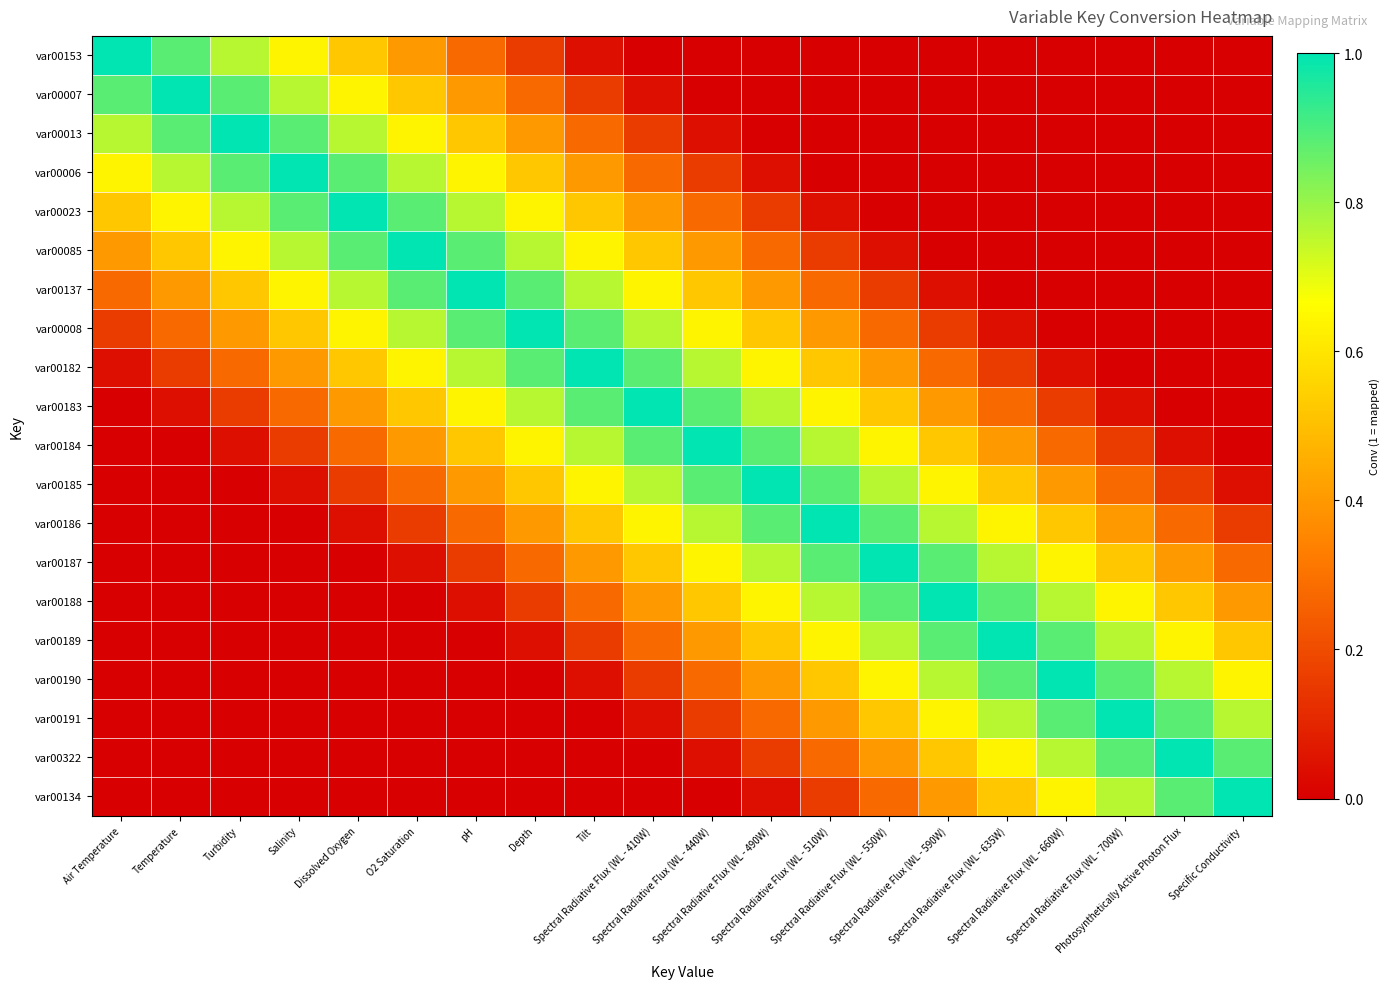

Which series changed the most between Air Temperature and Photosynthetically Active Photon Flux?

var00153